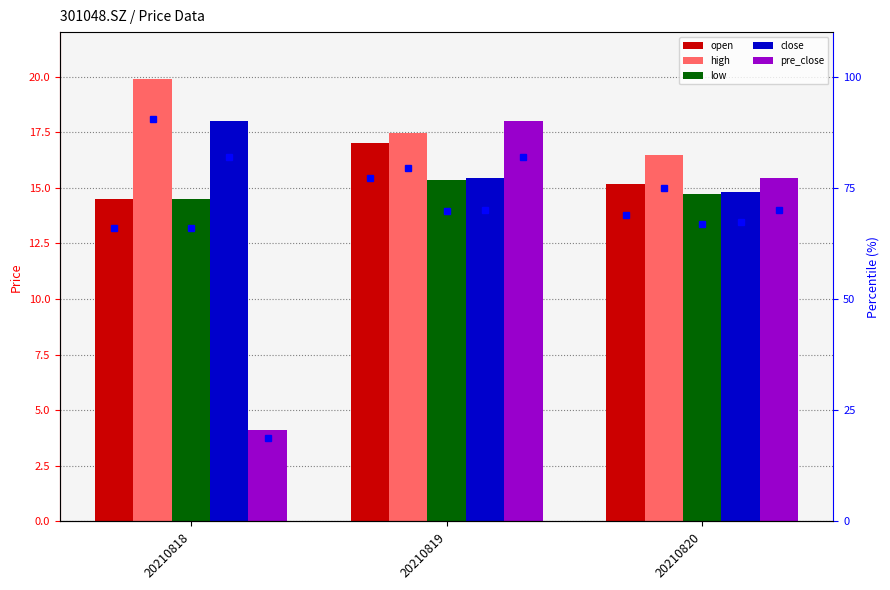

What is the total value across all series at 20210819?

83.3